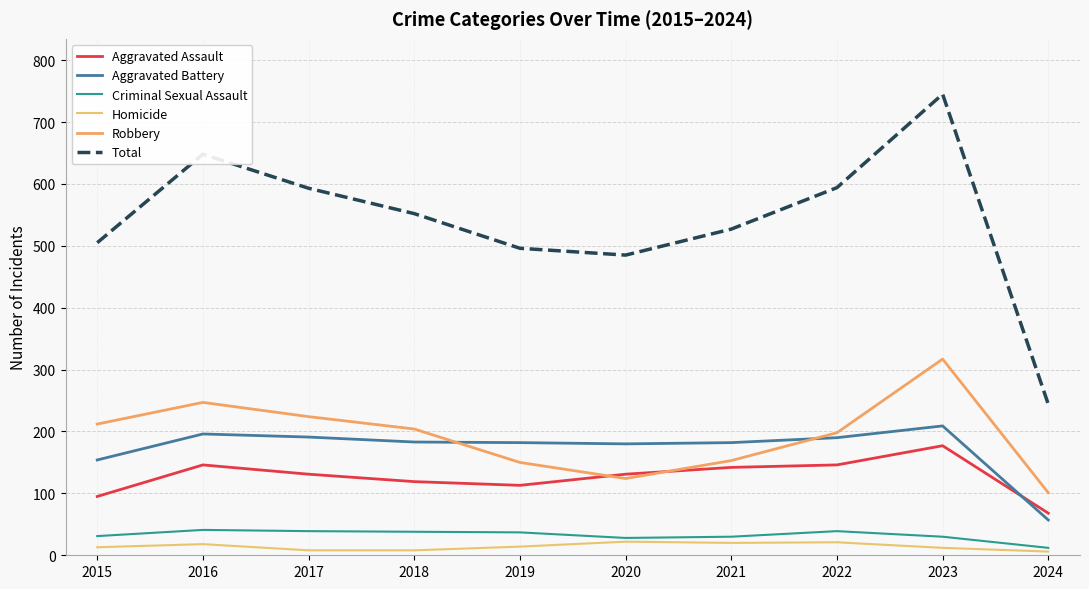

Where is Aggravated Battery nearest to the value 133?

2015